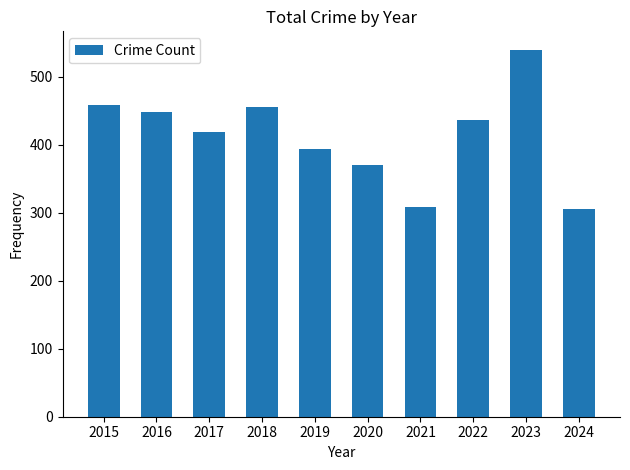

What is the value of the 3rd bar from the left?

419